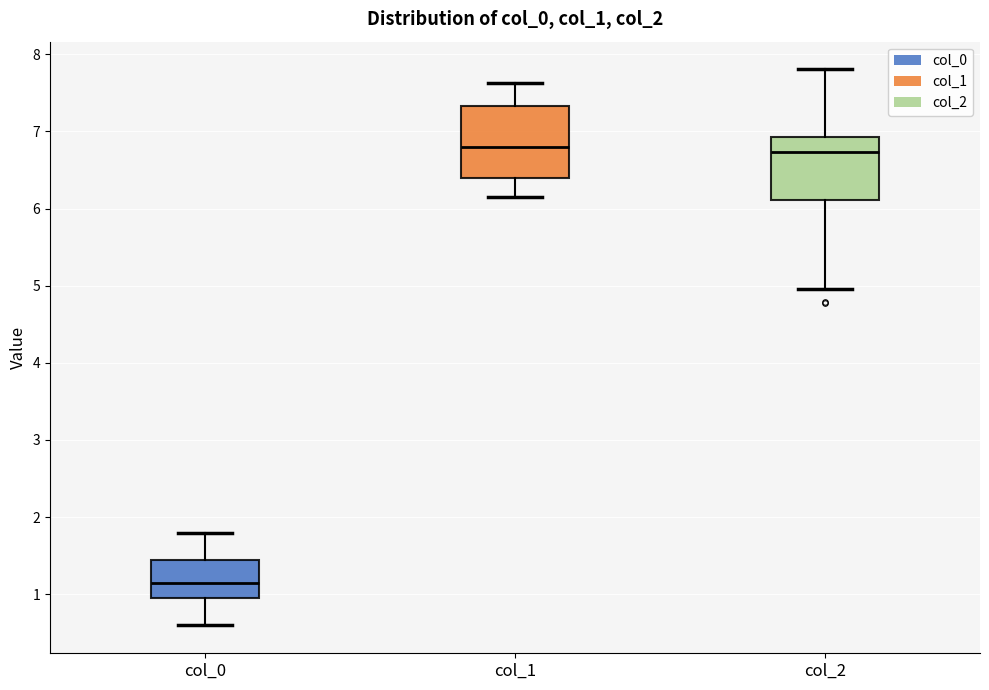

Reading left to right, transcribe this box plot: for each box, give where its median line is, the range the box spans, and where its two whiskers end, as read against the y-axis. The values are not printed on the chart, so give them approximately, as read against the axis.

col_0: median 1.1, box 1.0 to 1.4, whiskers 0.6 to 1.8
col_1: median 6.8, box 6.4 to 7.3, whiskers 6.2 to 7.6
col_2: median 6.7, box 6.1 to 6.9, whiskers 5.0 to 7.8